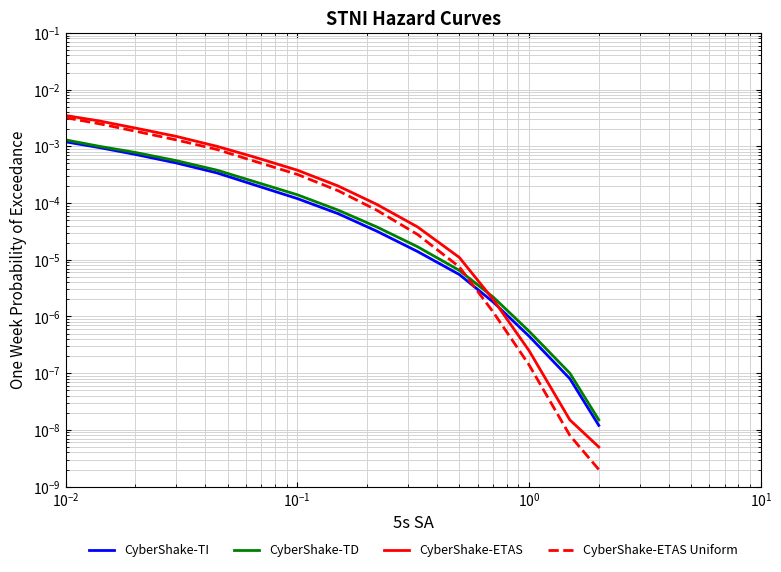

Is this an area chart (filled region under the line)?

No